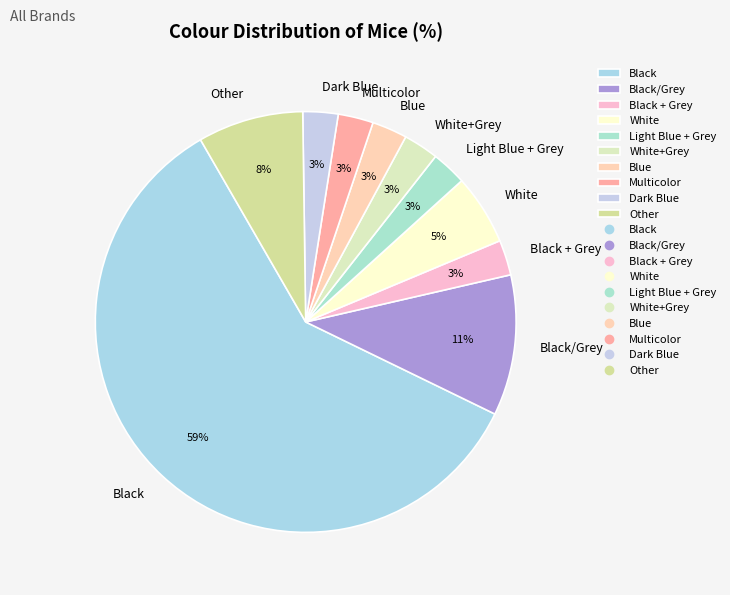

Does Black account for over 50% of the chart?

Yes